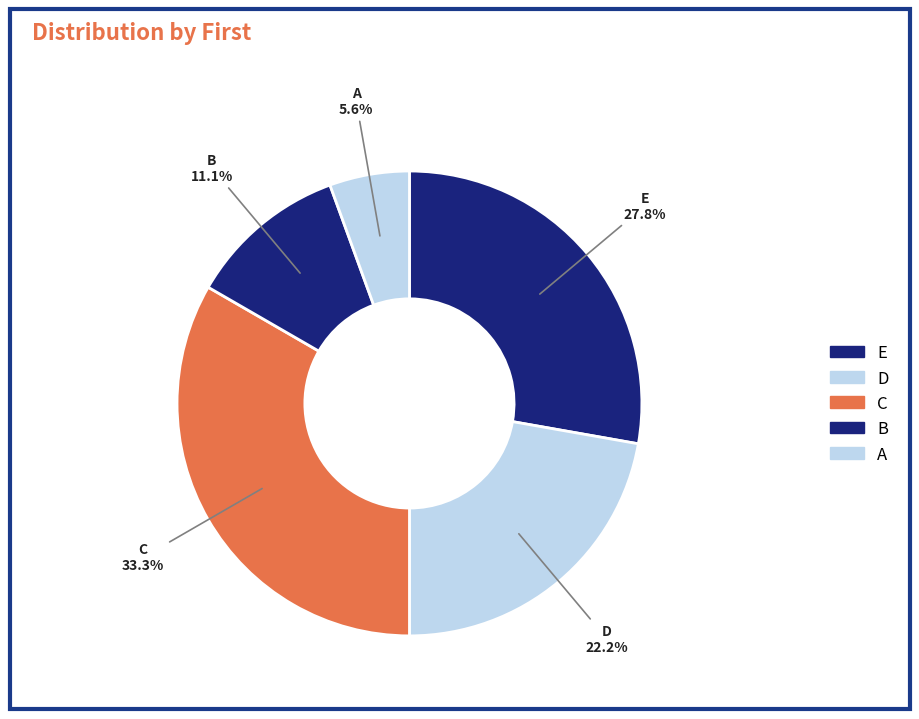

Count the number of slices in the pie.

5